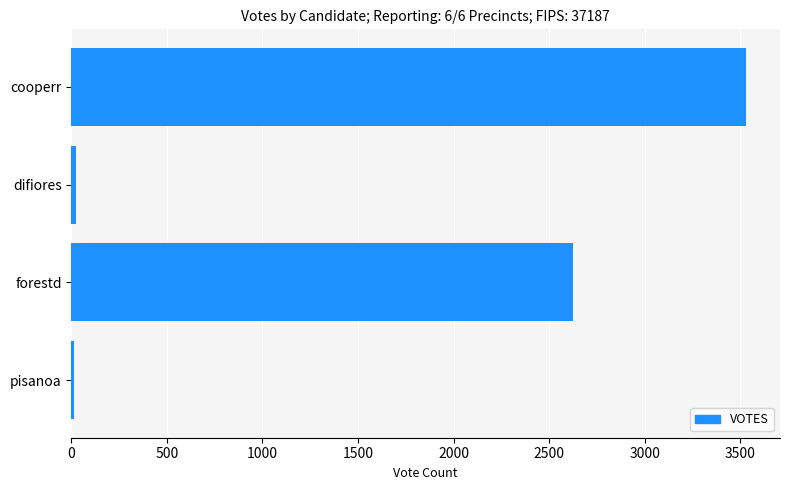

What is the difference between the maximum and minimum values?

3518